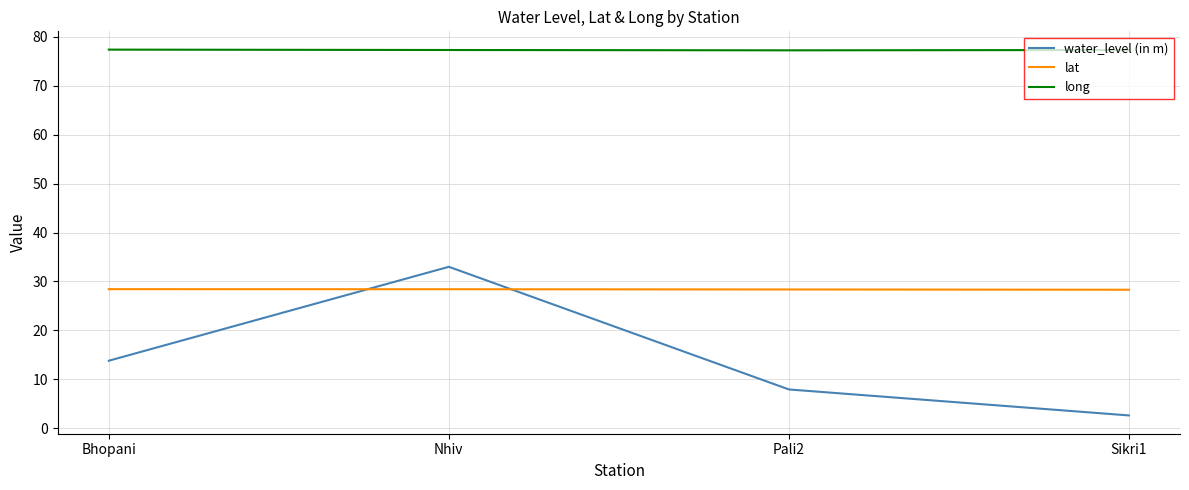

The lat series shows 43.7 at Nhiv. True or false?

False